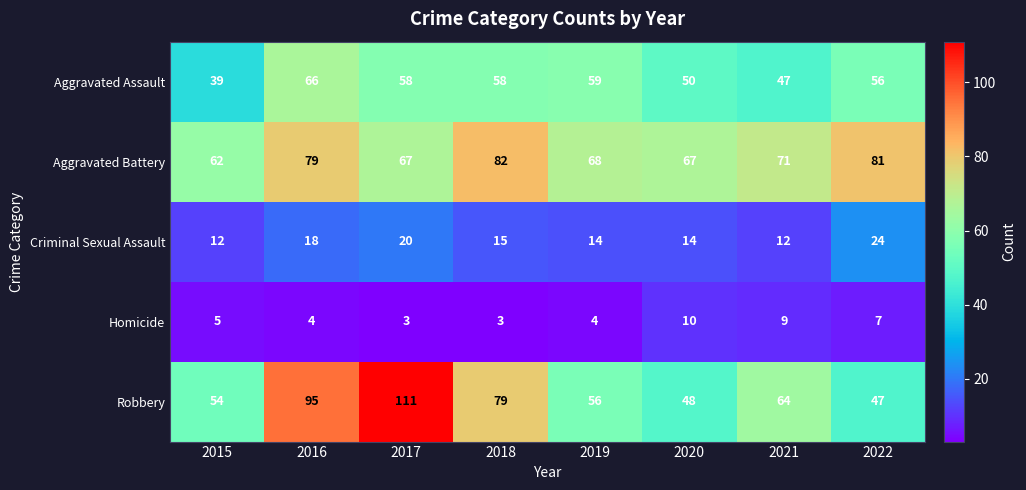

Where is Aggravated Assault nearest to the value 52?

2020